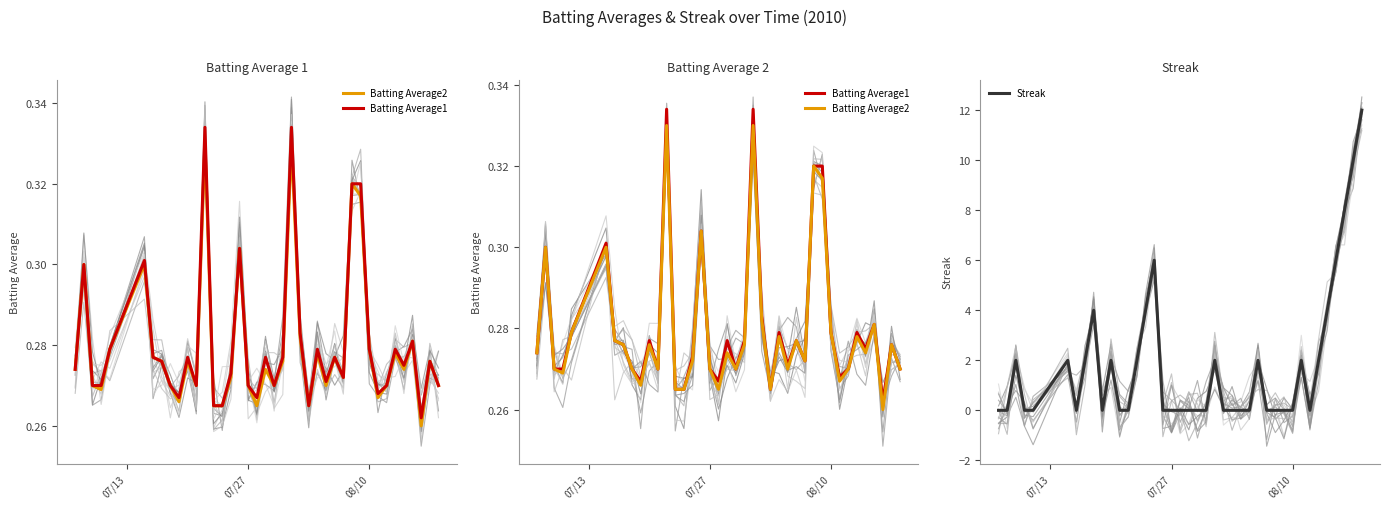

True or false: Streak has a value of -5 at 08/10.

False